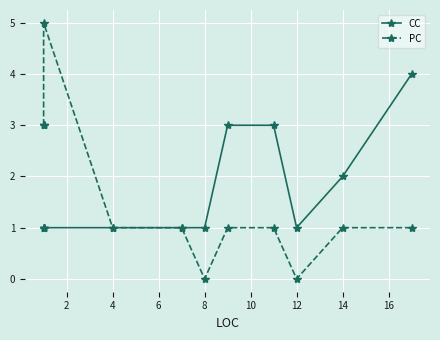

What are all the series names shown in the legend?

CC, PC